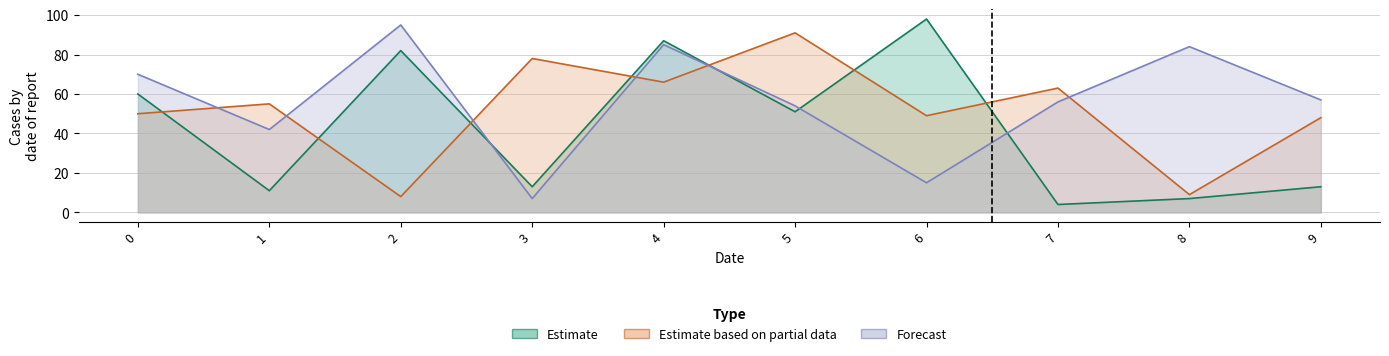

What is the value of the Forecast point at the 7th from the left?

15